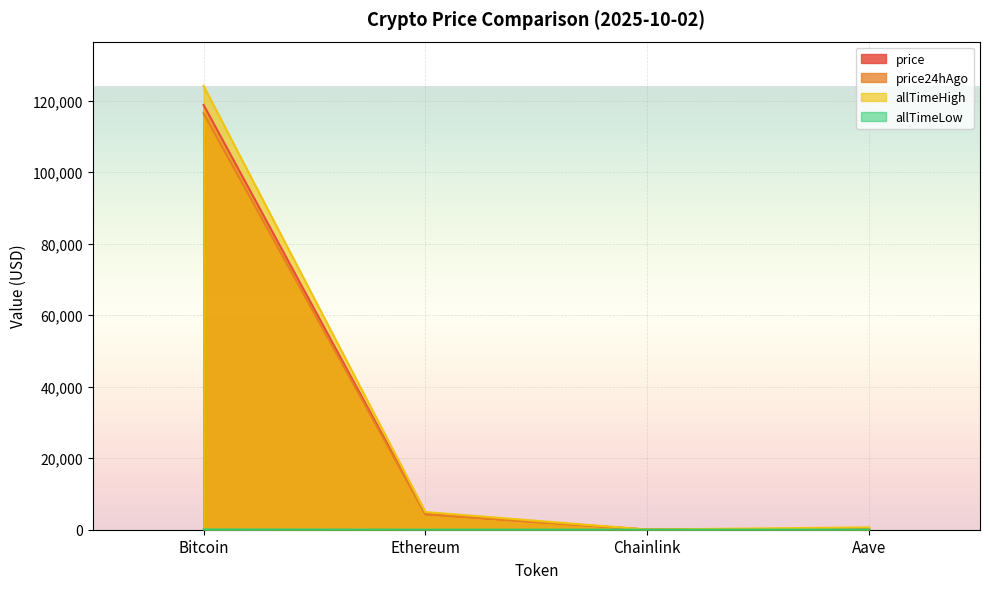

Reading left to right, what are all the values shown in this chart?

price: Bitcoin=118842.0	Ethereum=4391.4	Chainlink=22.5	Aave=285.2
price24hAgo: Bitcoin=116498.0	Ethereum=4308.1	Chainlink=22.2	Aave=285.7
allTimeHigh: Bitcoin=124128.0	Ethereum=4946.1	Chainlink=52.7	Aave=661.7
allTimeLow: Bitcoin=67.8	Ethereum=0.4	Chainlink=0.1	Aave=26.0